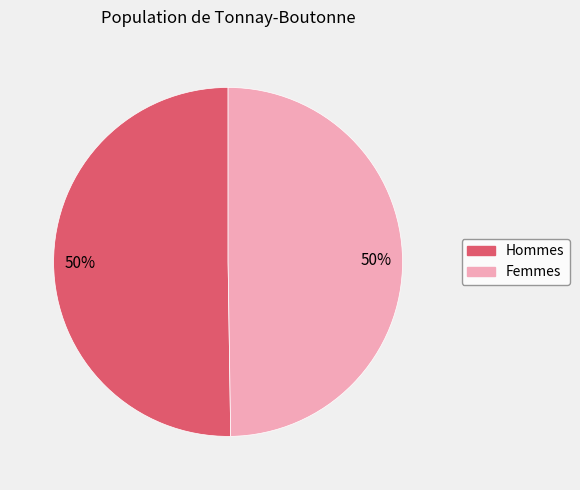

How many slices are in this pie chart?

2